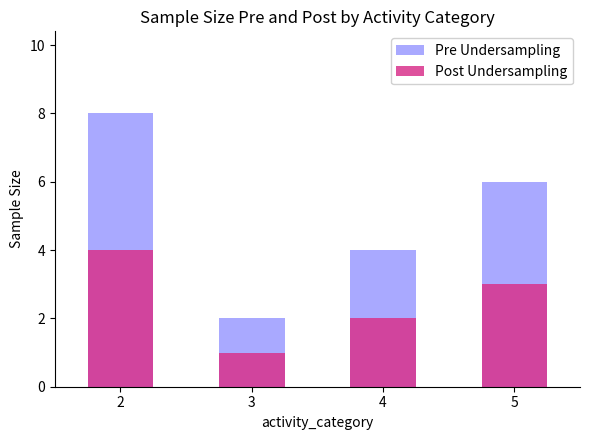

At which category is the sum across all series the highest?

2